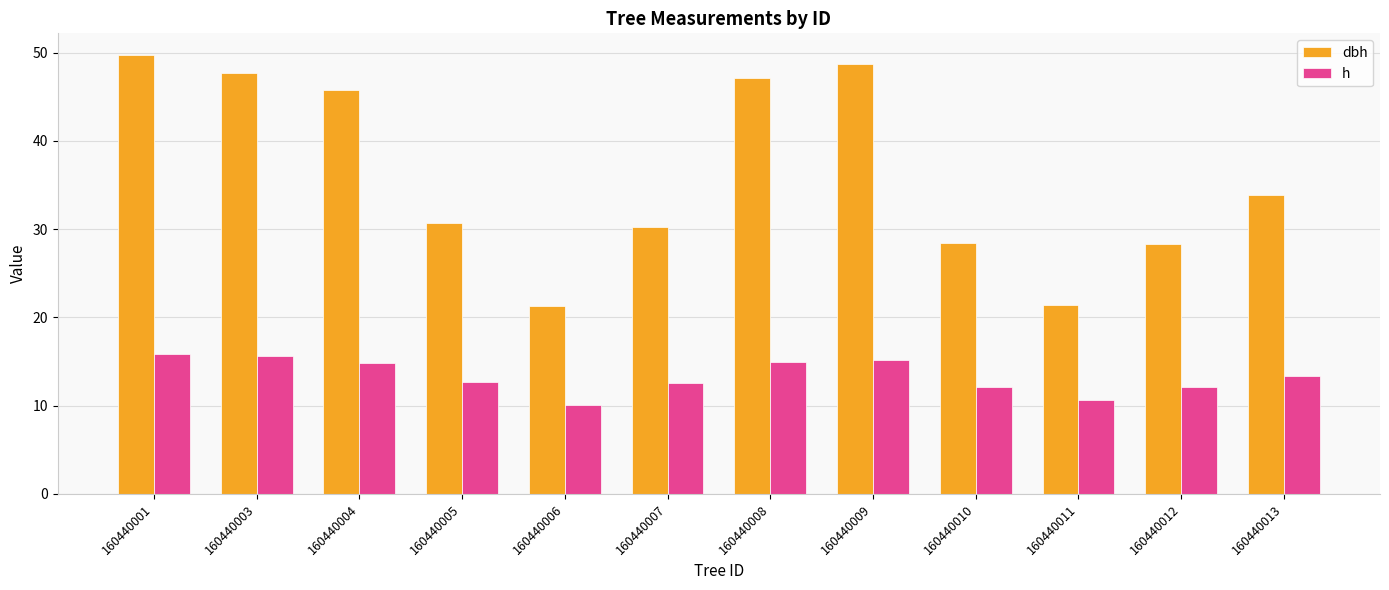

Between 160440008 and 160440011, which series saw the biggest shift?

dbh